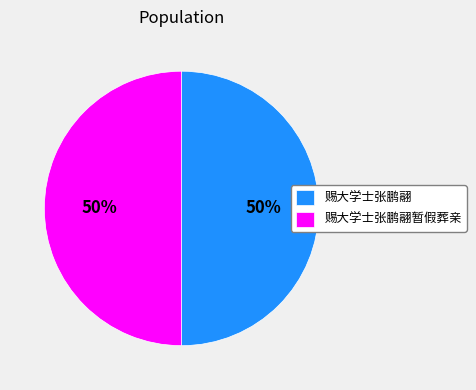

Combined, do 赐大学士张鹏翮暂假葬亲 and 赐大学士张鹏翮 account for over 50%?

Yes